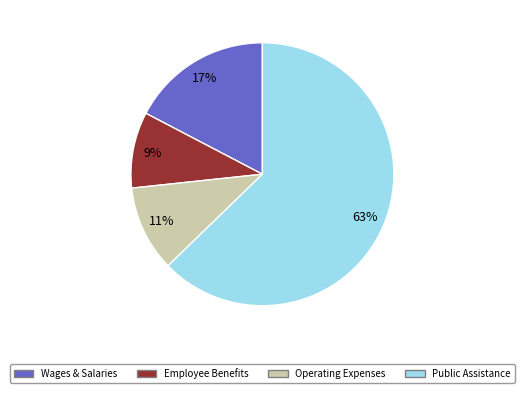

Does any single category account for the majority?

Yes